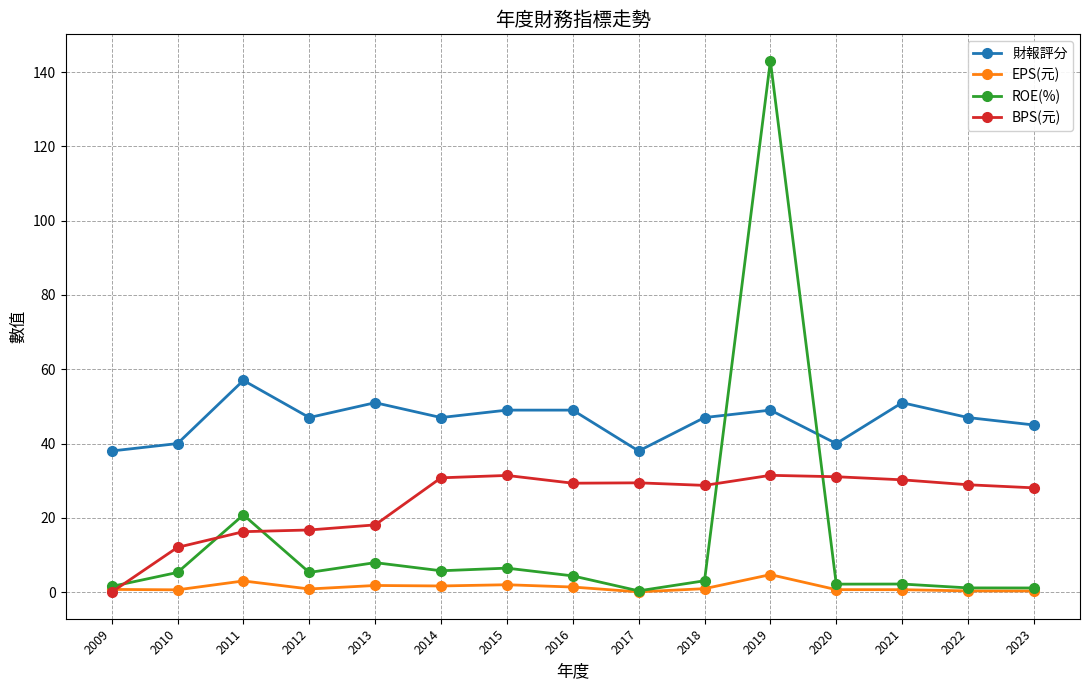

What is the value of the EPS(元) point at the 13th from the left?

0.7